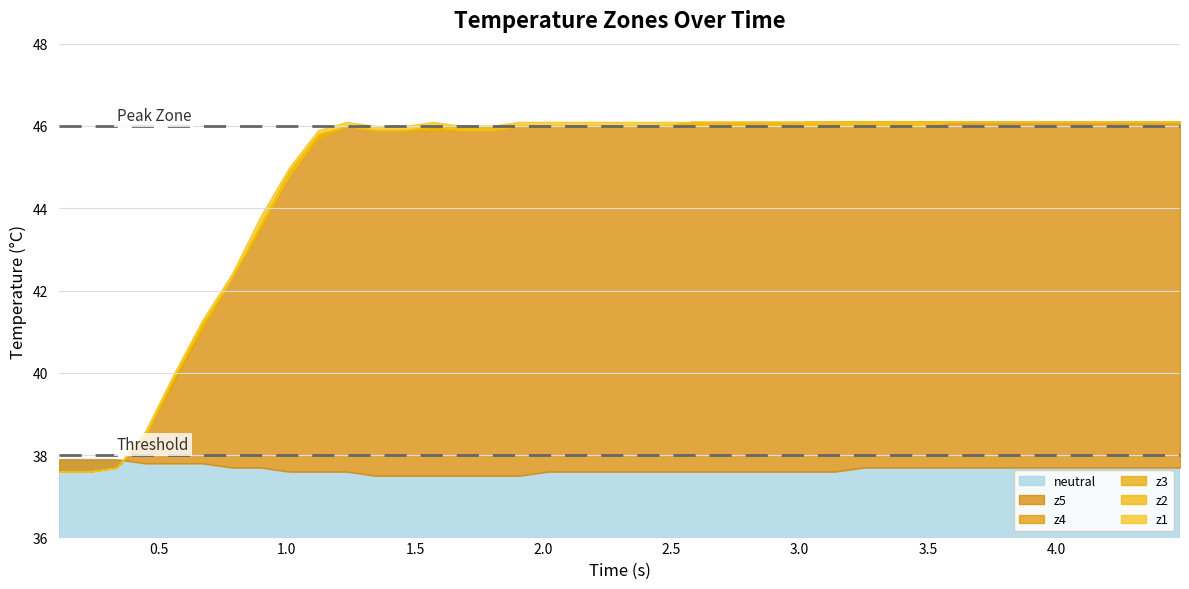

At which category is the sum across all series the highest?

31